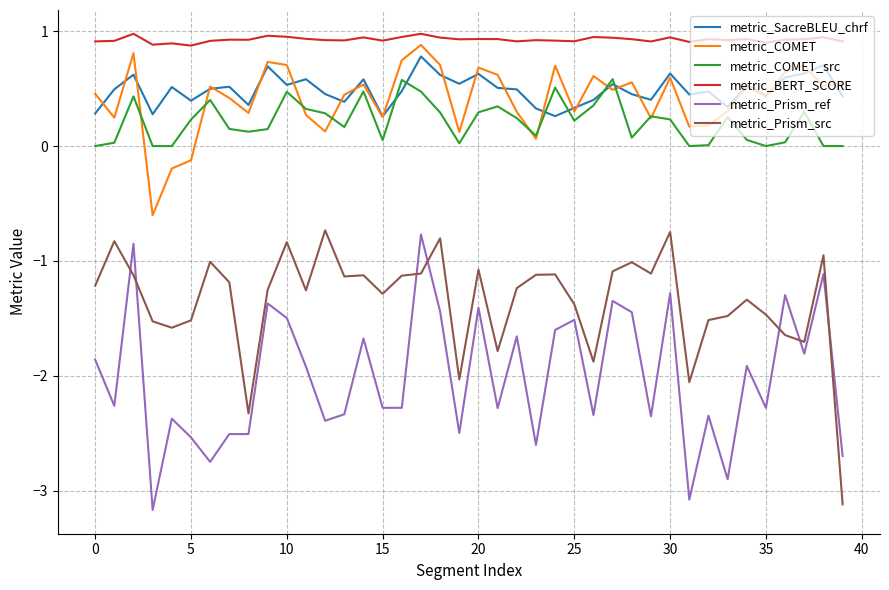

What is the smallest value displayed?

-3.2